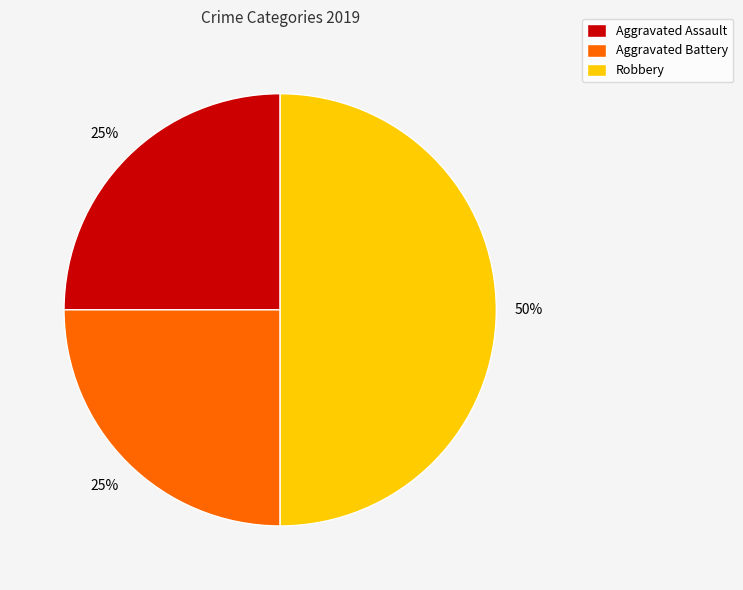

Which slice is the largest?

Robbery